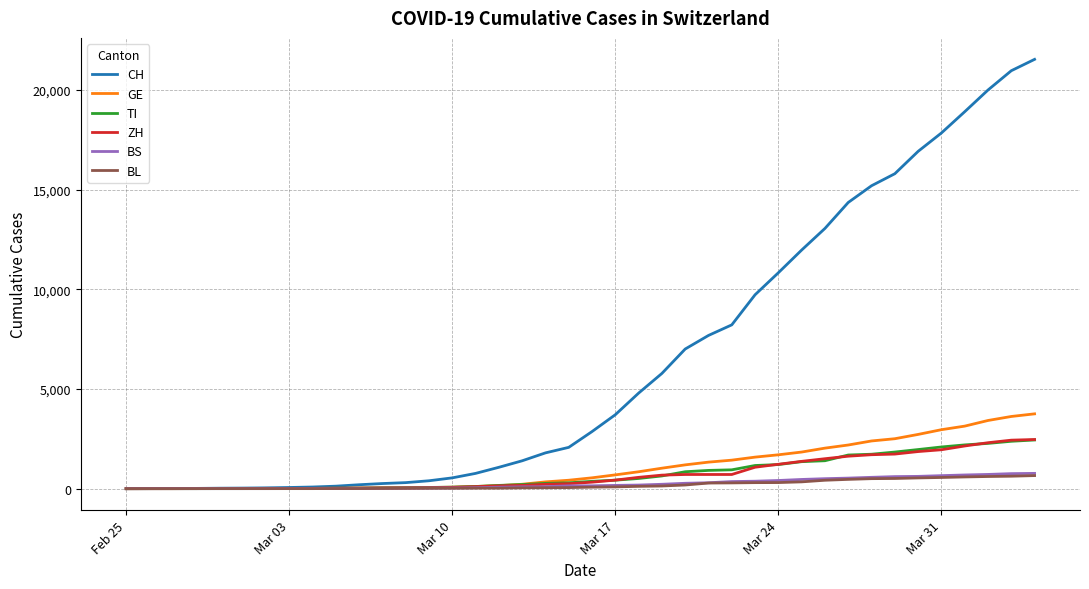

What is the maximum value shown in the chart?

21535